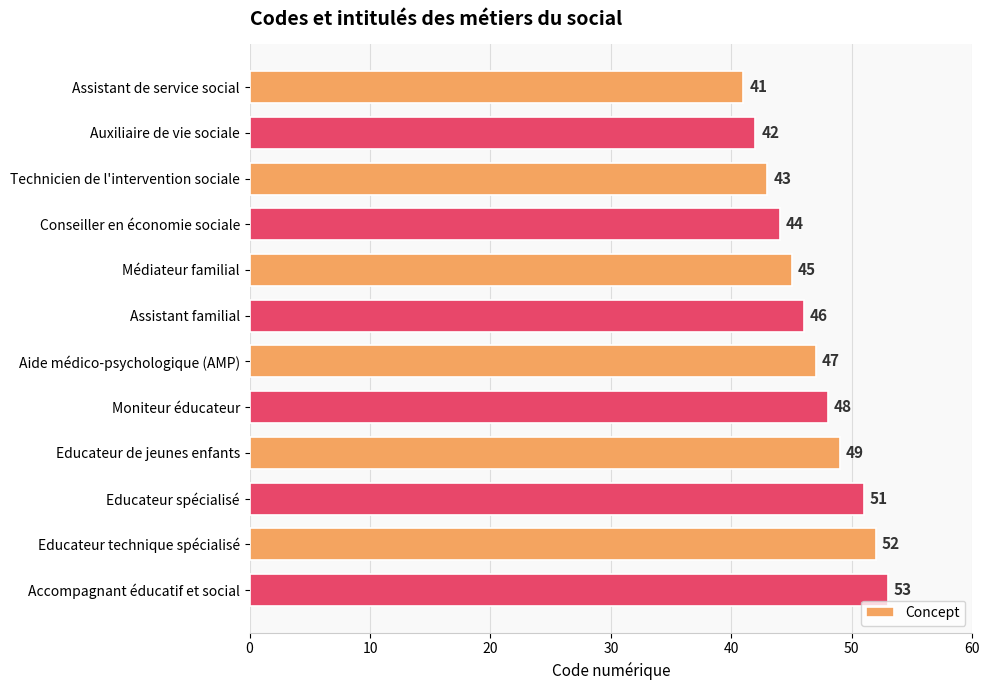

What is the maximum value shown in the chart?

53